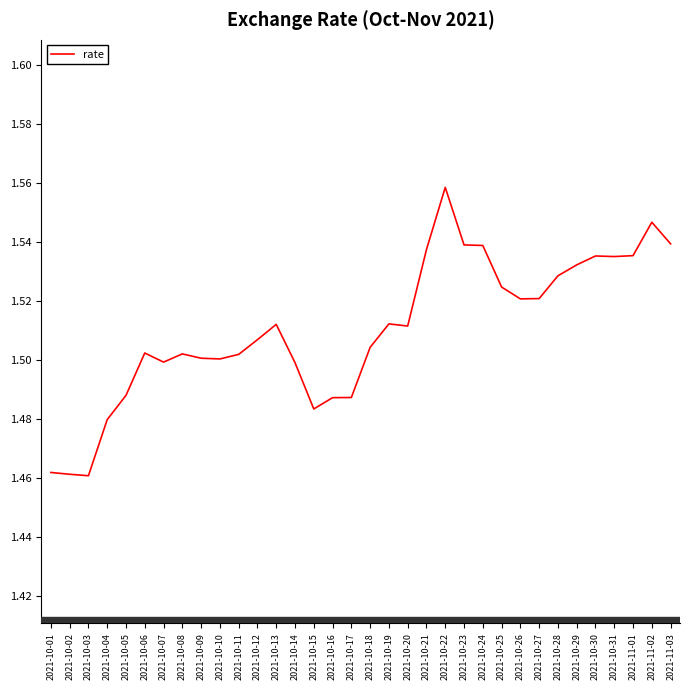

True or false: there are more than 2 points higher than both neighbors.

True